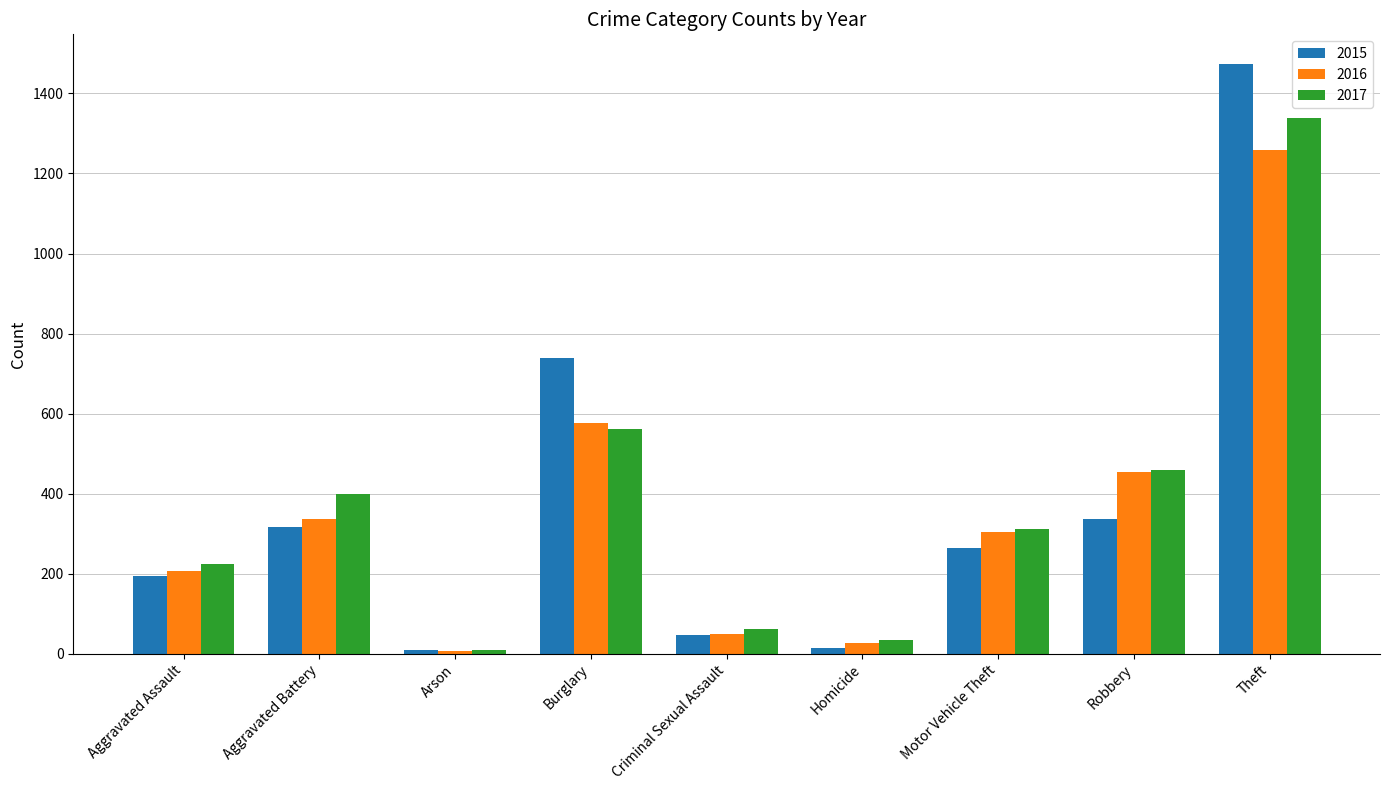

What is the maximum value shown in the chart?

1474